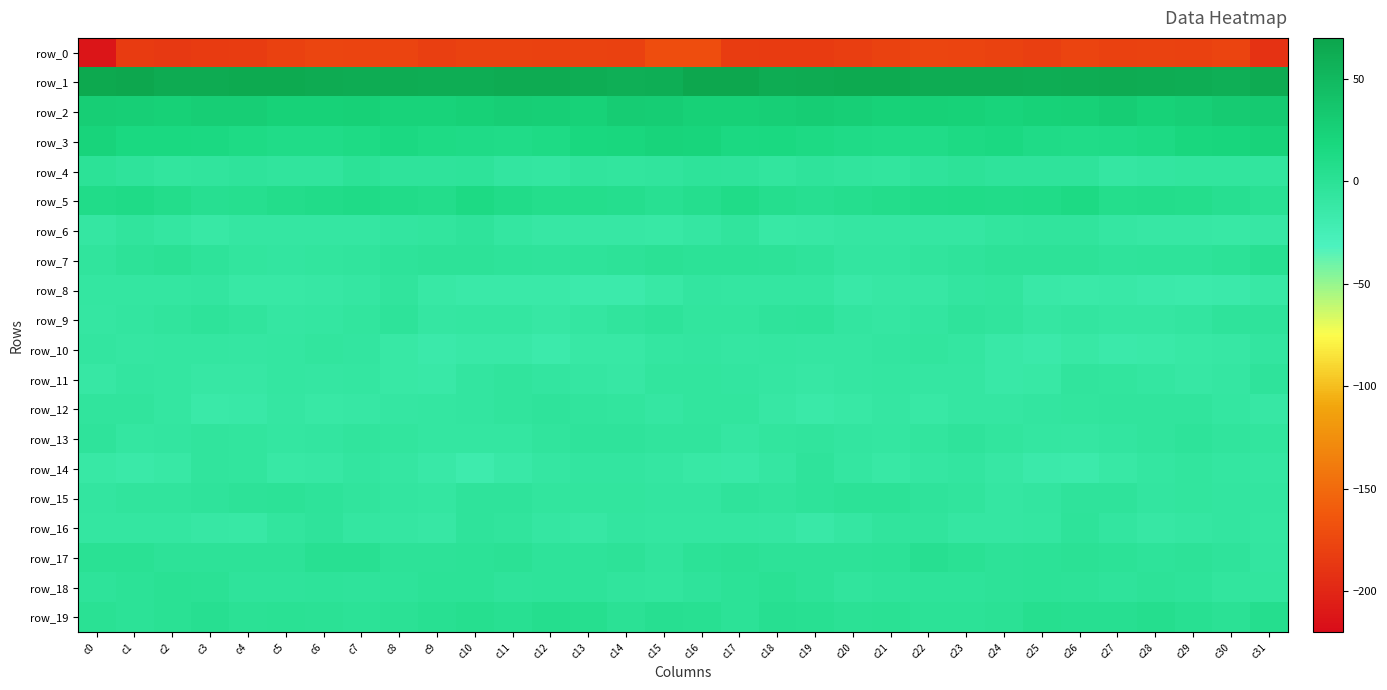

Which category has the highest value across all series?

c1